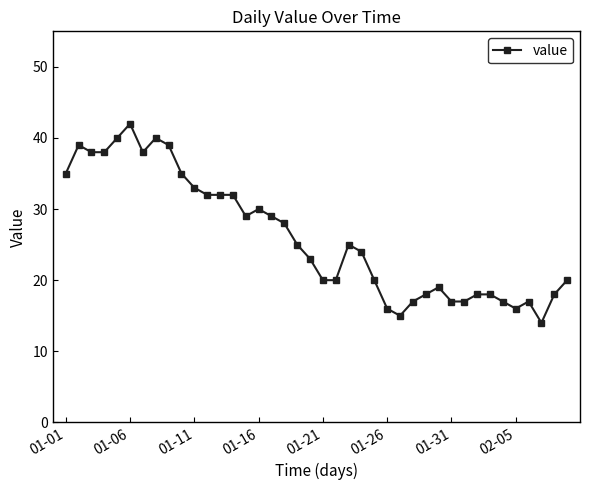

What is the maximum value shown in the chart?

42